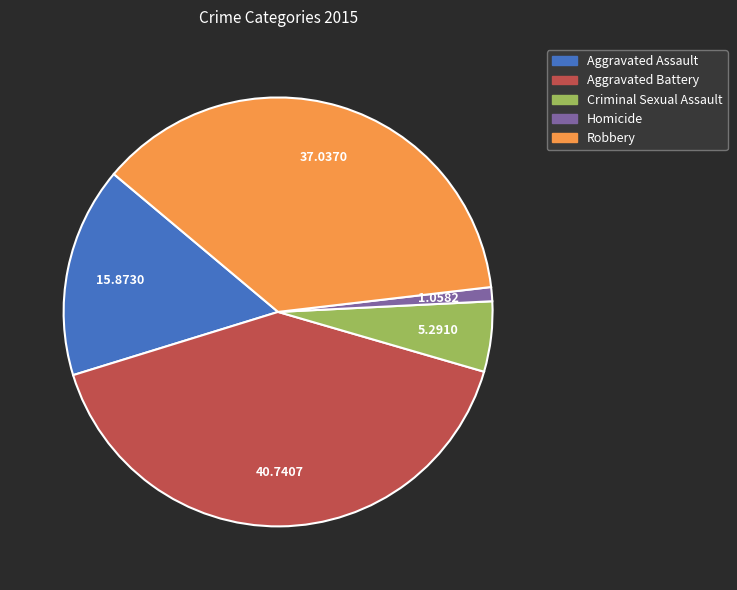

Is the sum of Robbery and Homicide greater than half?

No